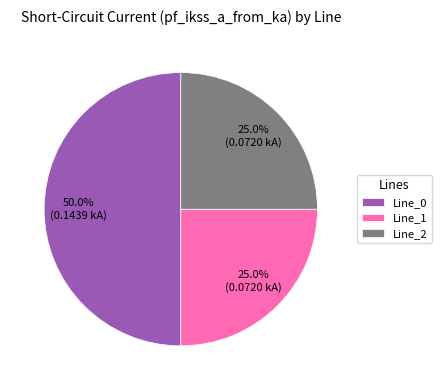

What percentage is the Line_0 slice, to the nearest percent?

50%